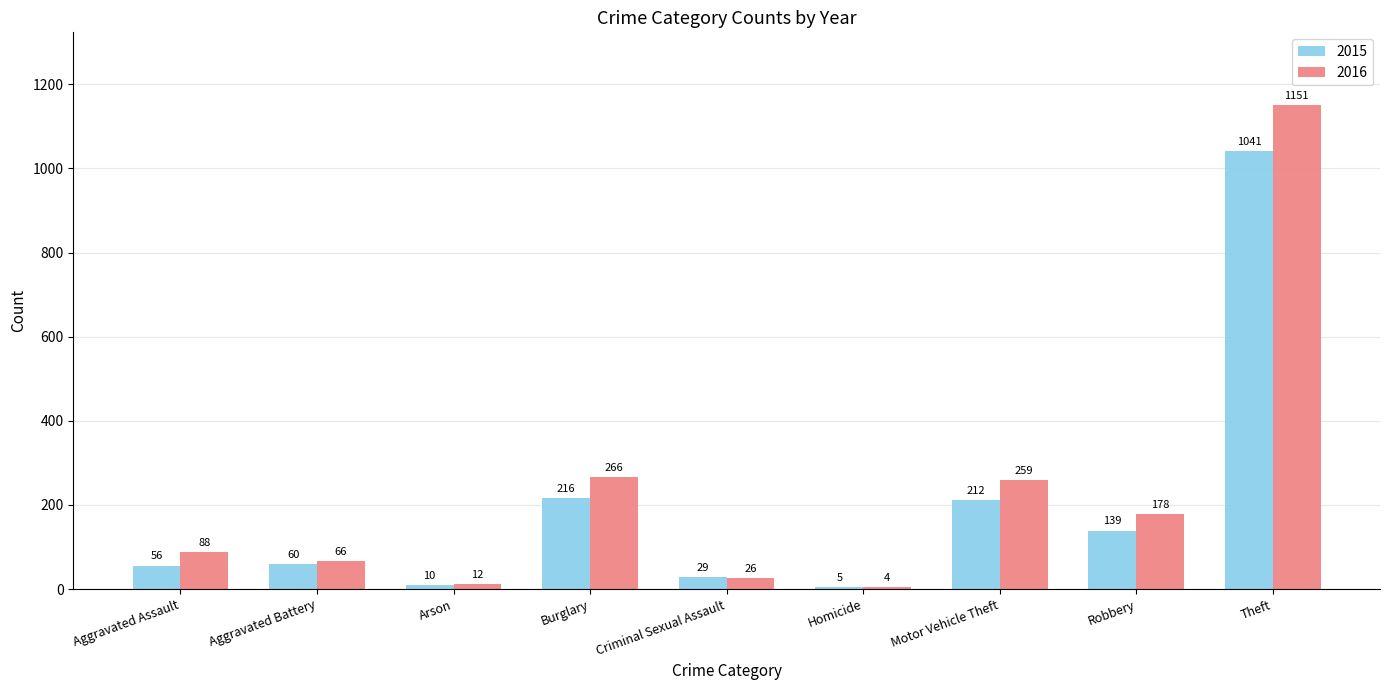

What is the total value across all series at Robbery?

317